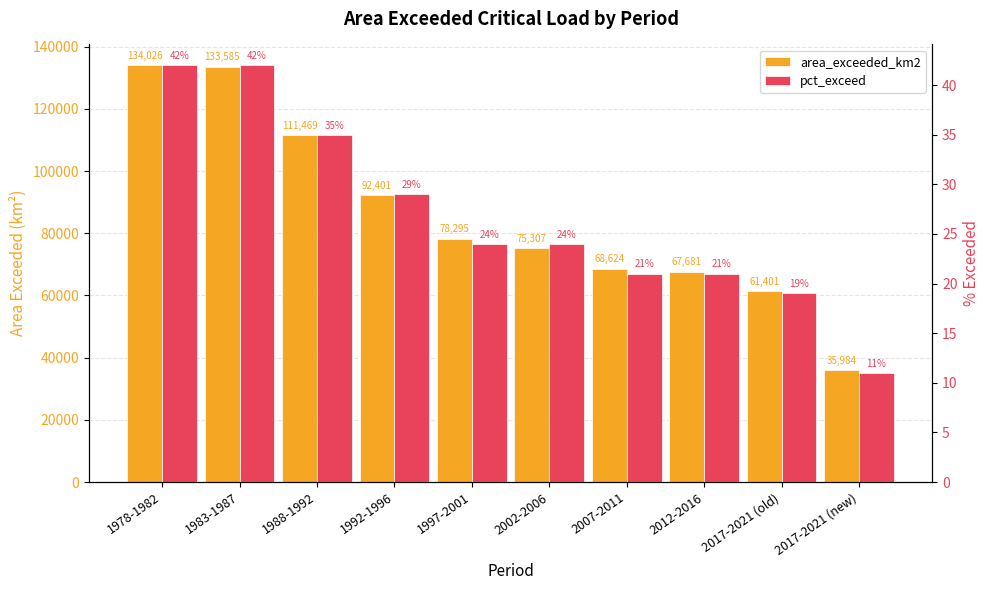

Which series changed the most between 1978-1982 and 1992-1996?

area_exceeded_km2